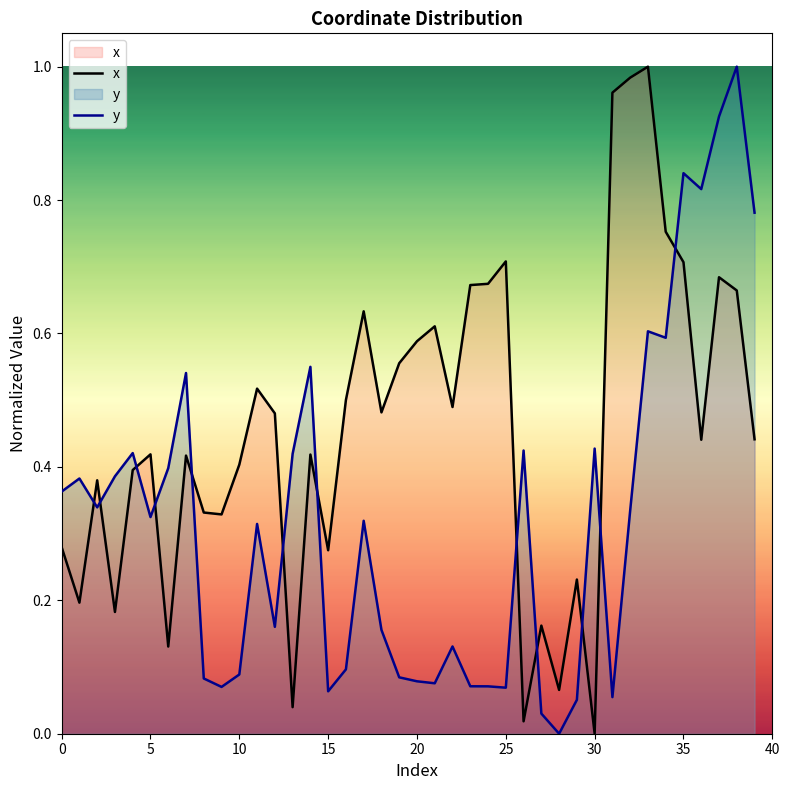

Which series has the largest total across all categories?

x